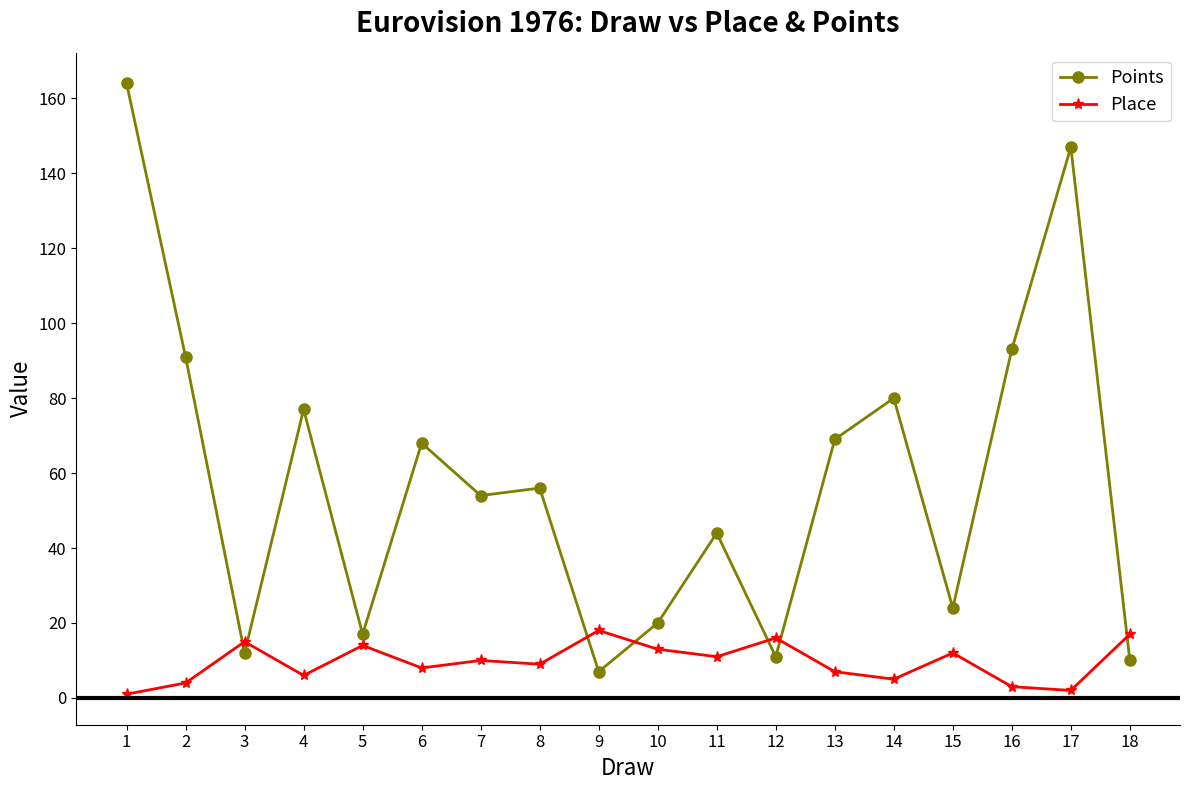

Where is the first local maximum for Points?

4